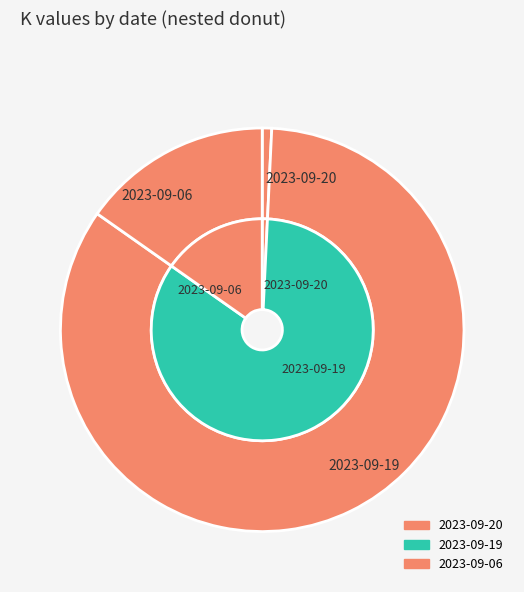

To the nearest percent, what is the combined percentage of 2023-09-20 and 2023-09-06?

16%